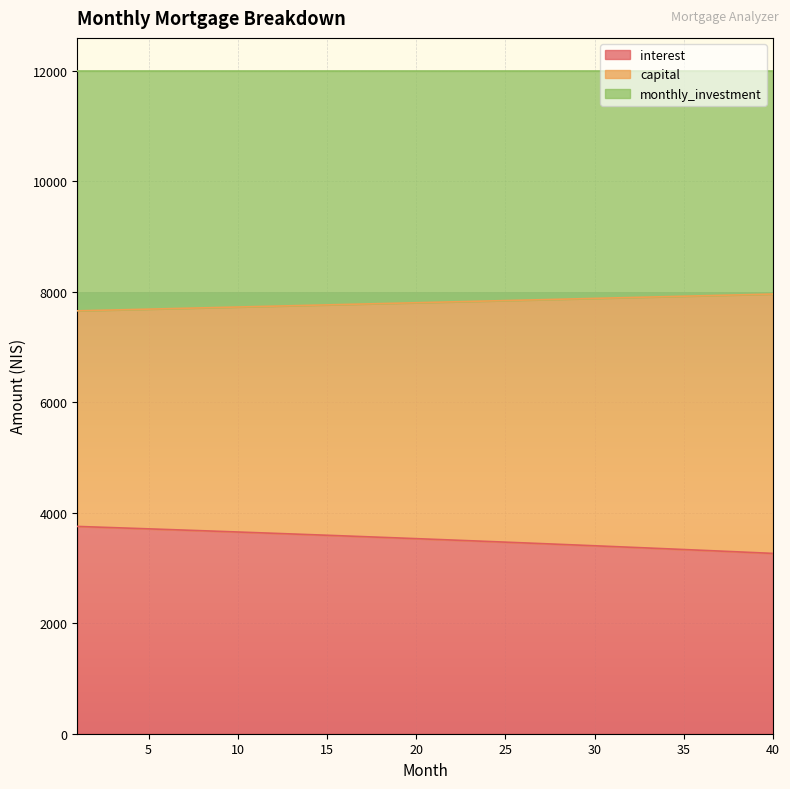

At which category is the sum across all series the highest?

1